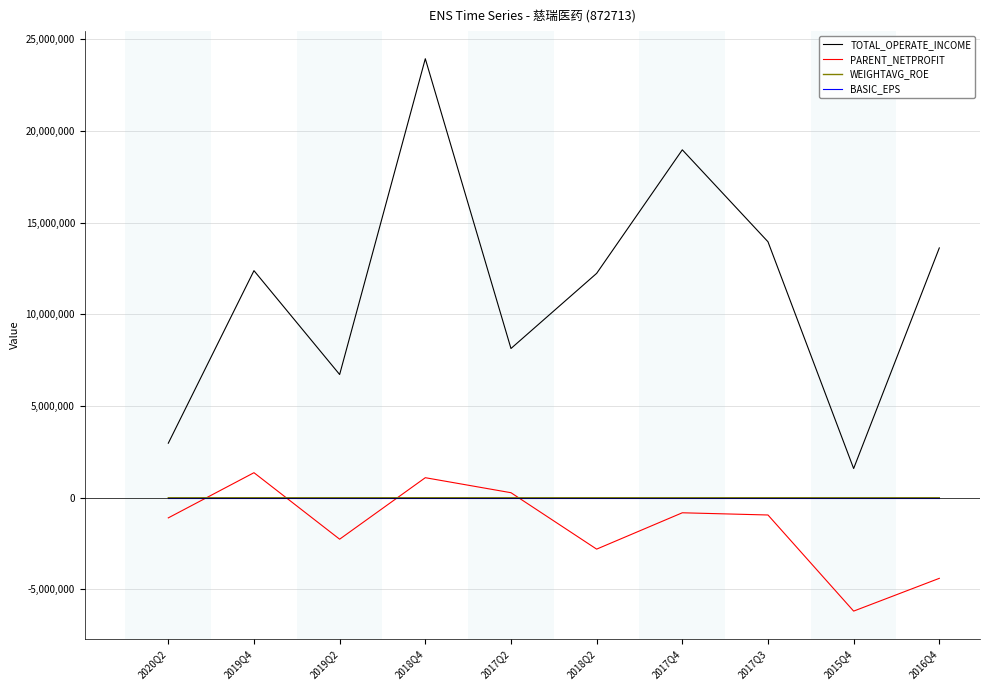

True or false: TOTAL_OPERATE_INCOME and BASIC_EPS cross at least once.

False